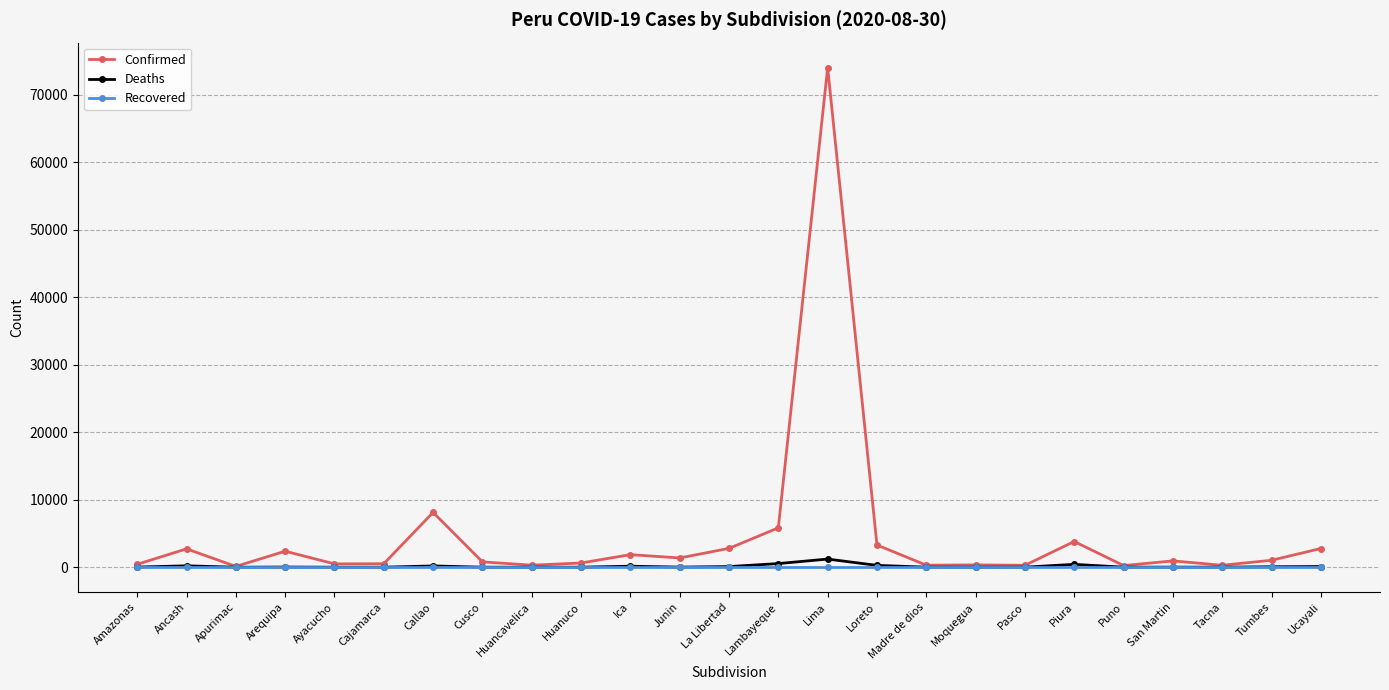

Is it true that Confirmed equals 74037 at Lima?

True